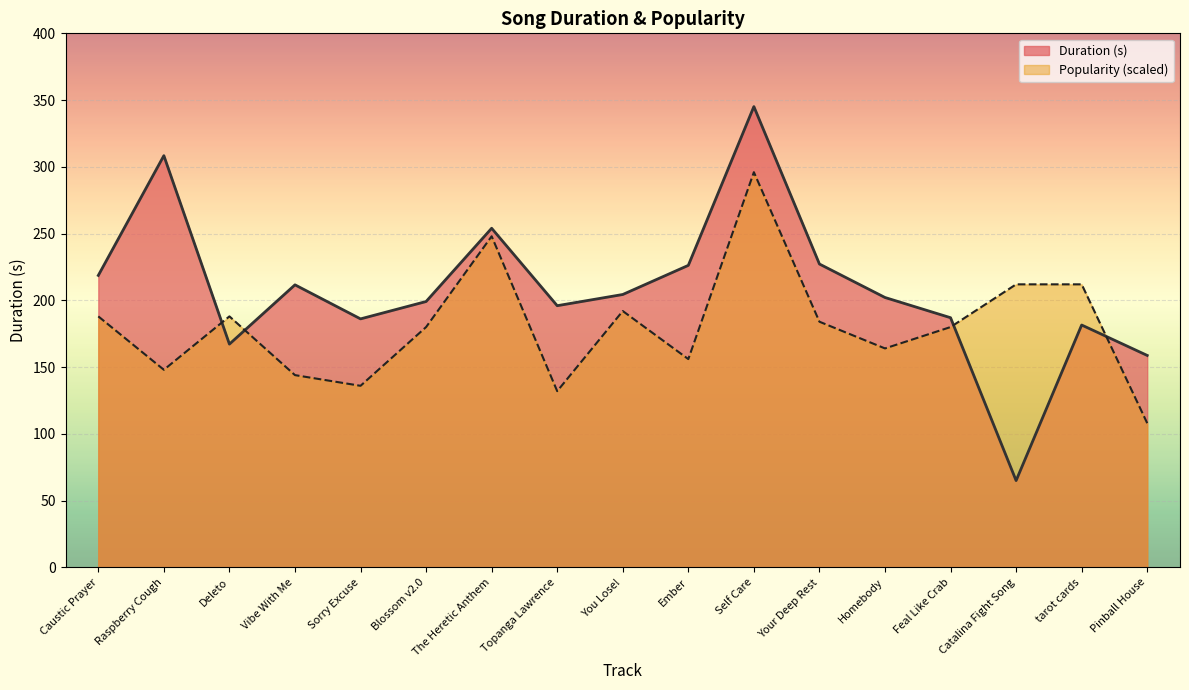

After their last crossing, which series has the higher values: Popularity or Duration (s)?

Duration (s)